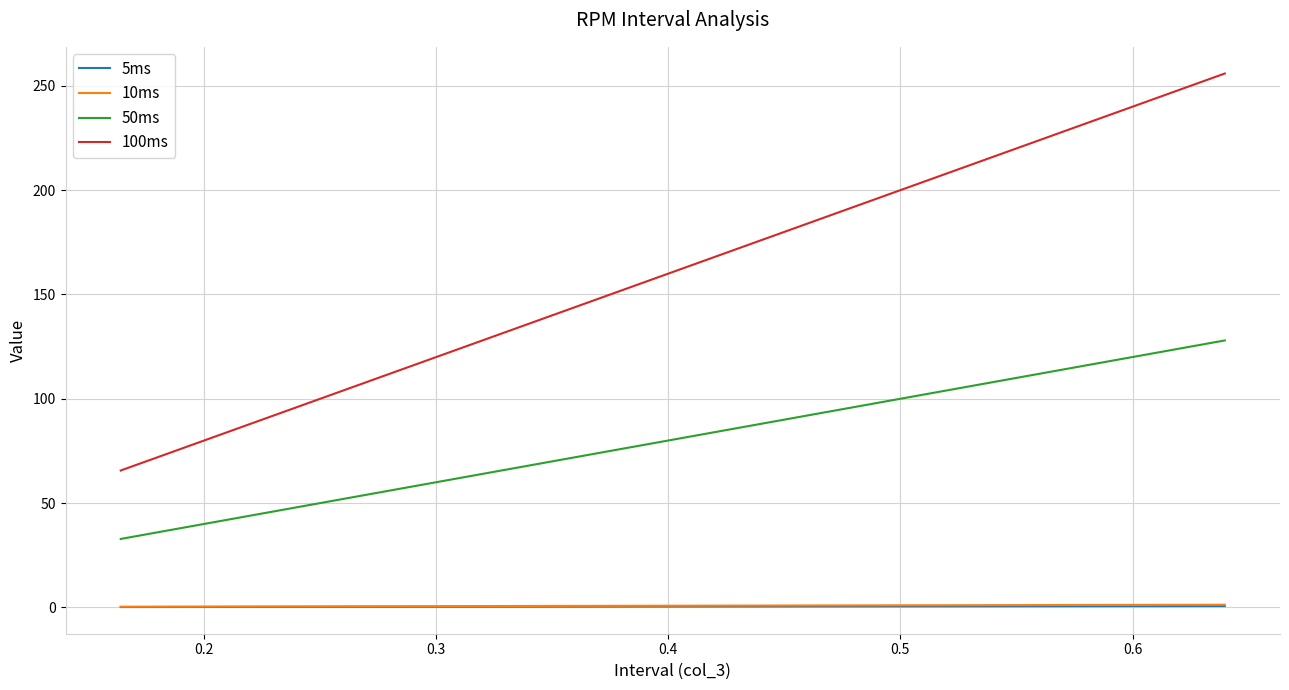

Does the chart display data point markers on the line(s)?

No